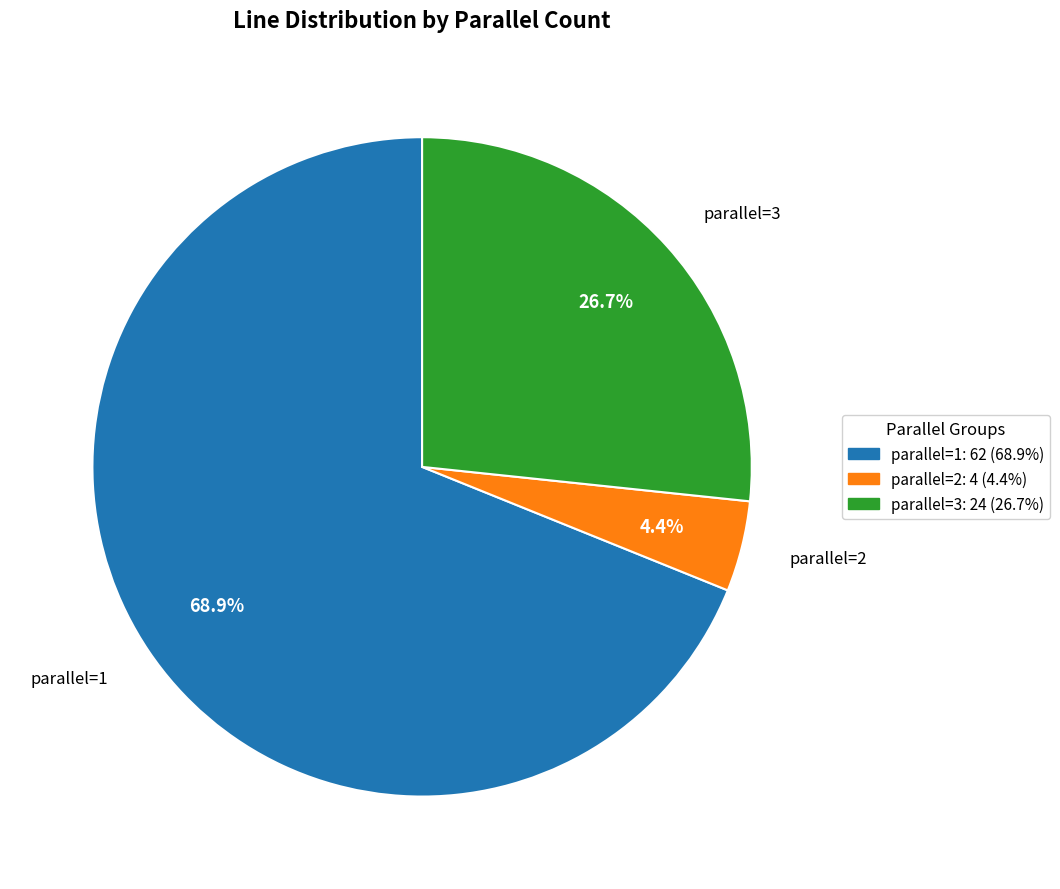

What is the smallest slice in the pie chart?

parallel=2